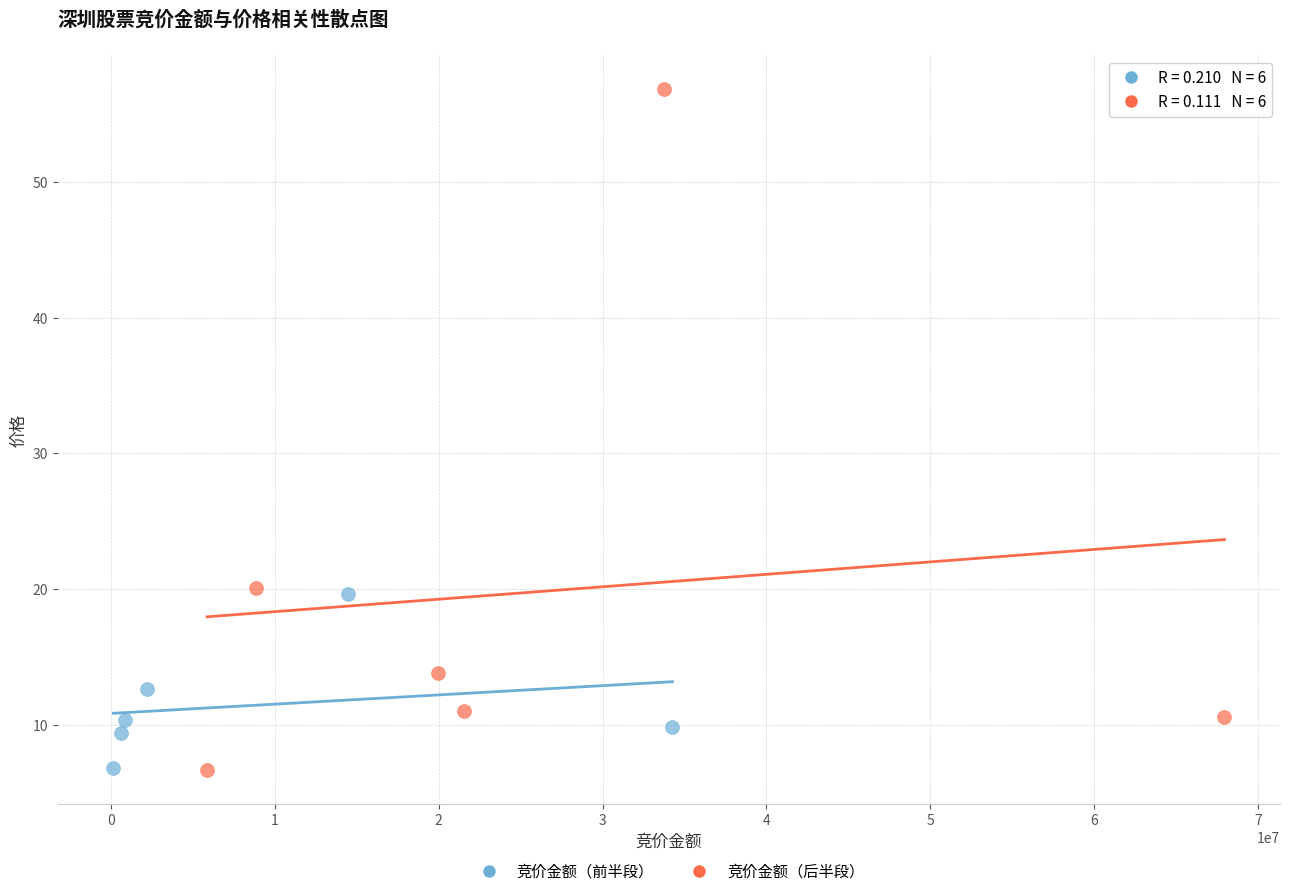

Which series has the largest Y range (max minus min)?

竞价金额（后半段）